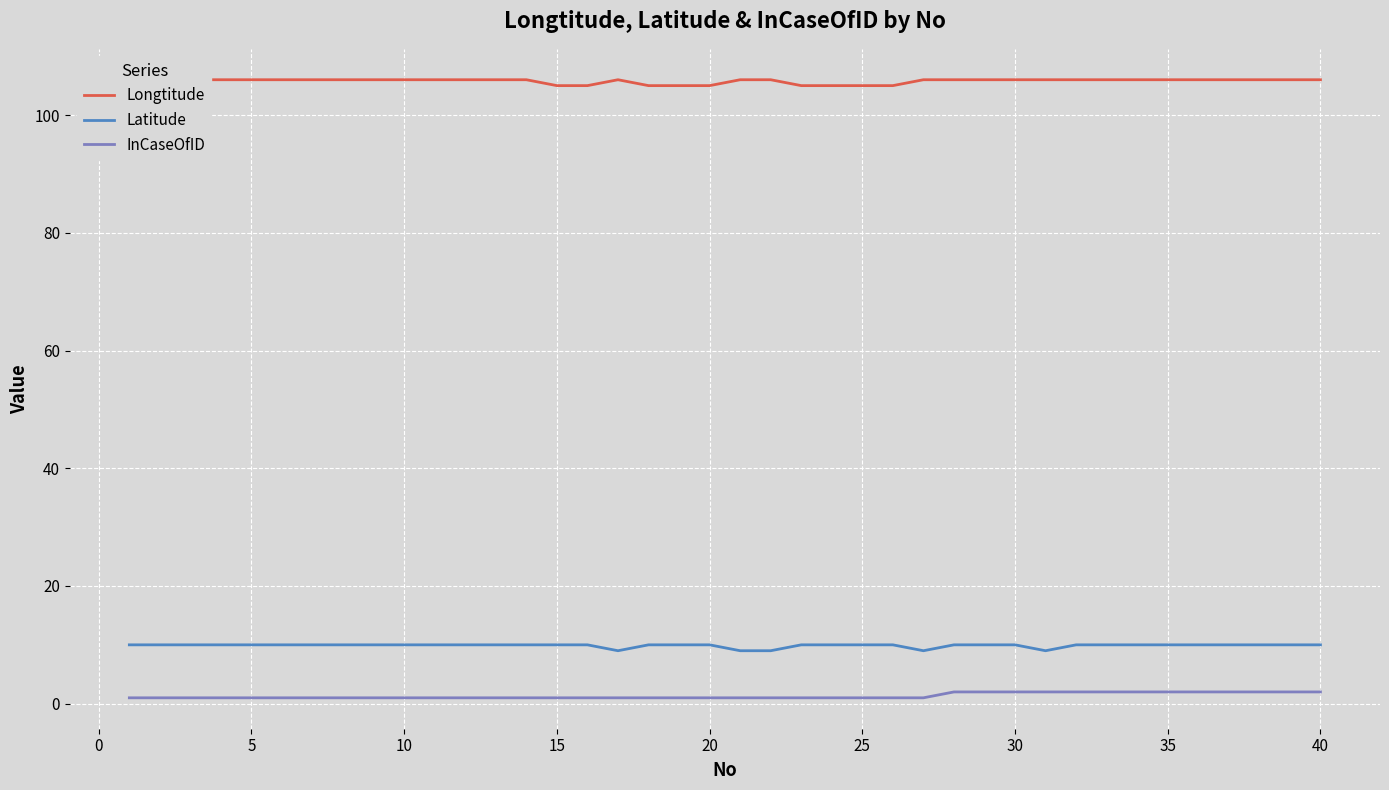

At how many categories does at least one series exceed 57?

40